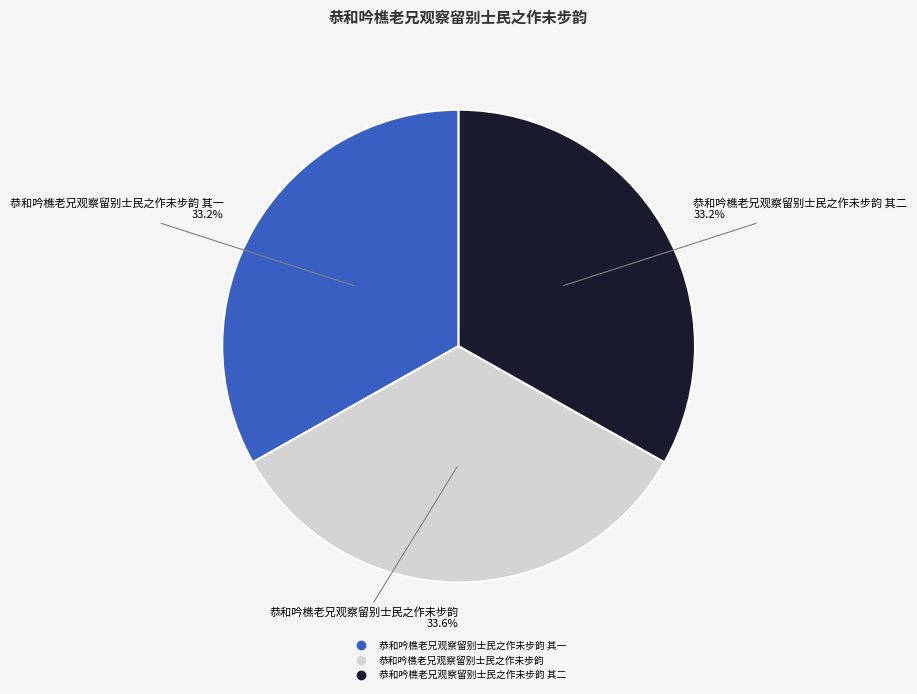

Is there a majority slice in this chart?

No